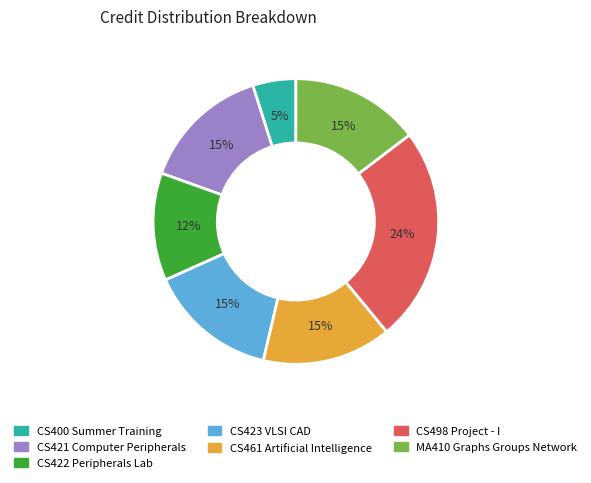

To the nearest percent, what percentage of the pie is CS421 Computer Peripherals?

15%